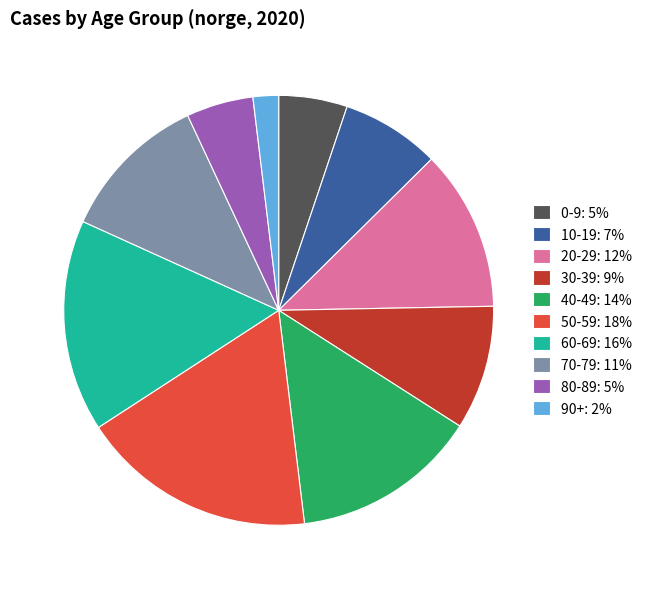

What is the ratio of the value at 90+ to the value at 30-39?

0.2